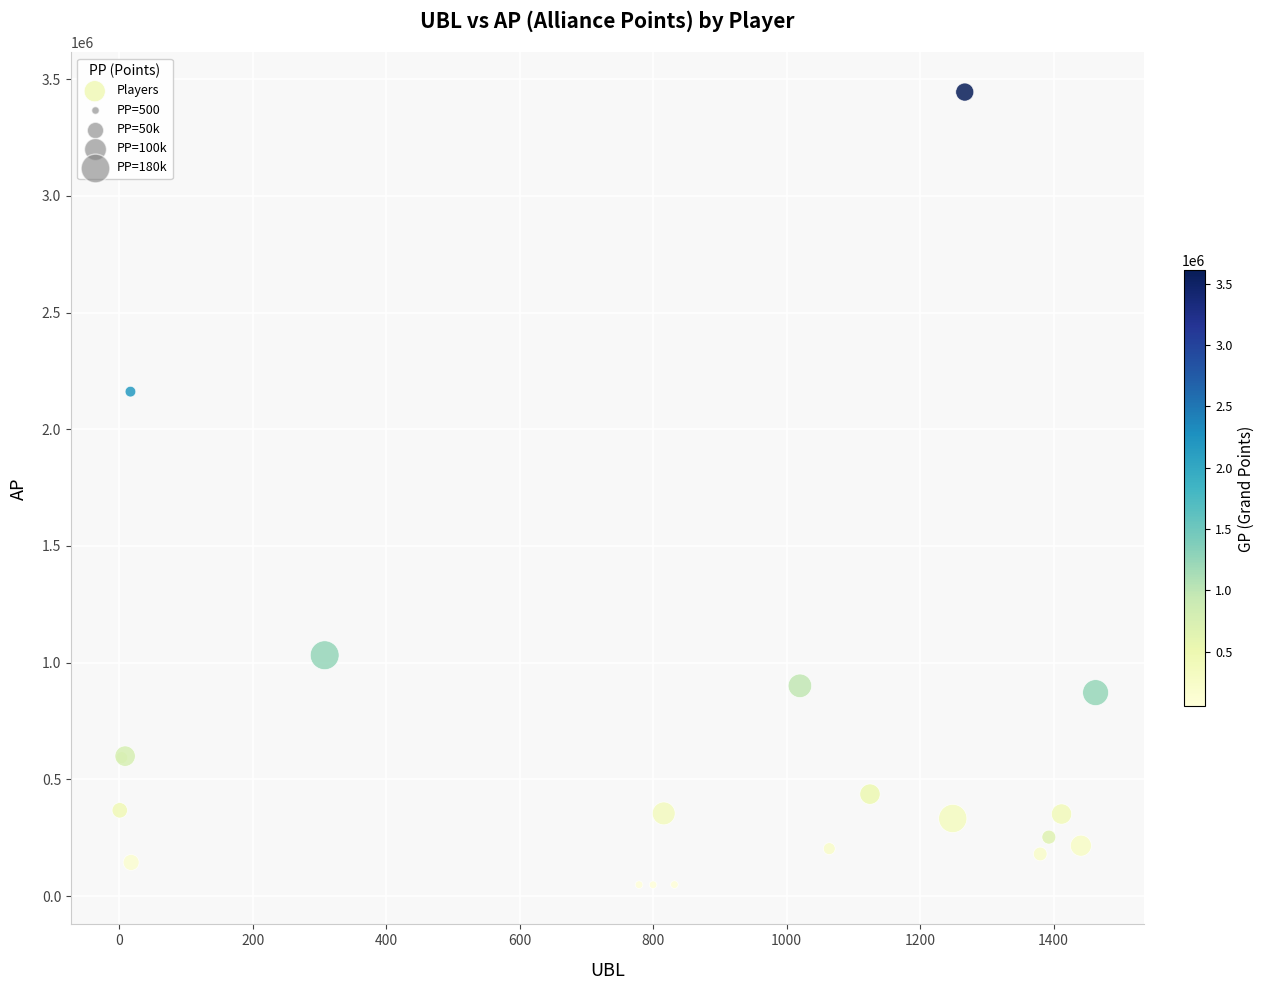

What Y value in the scatter plot is closest to 1746611?

2161135